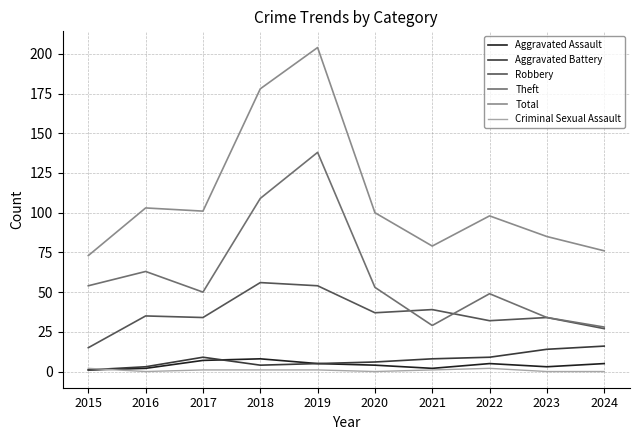

Reading right to left, what are all the values shown in this chart?

Aggravated Assault: 5	3	5	2	4	5	8	7	2	1
Aggravated Battery: 16	14	9	8	6	5	4	9	3	1
Robbery: 27	34	32	39	37	54	56	34	35	15
Theft: 28	34	49	29	53	138	109	50	63	54
Total: 76	85	98	79	100	204	178	101	103	73
Criminal Sexual Assault: 0	0	2	1	0	1	1	1	0	2